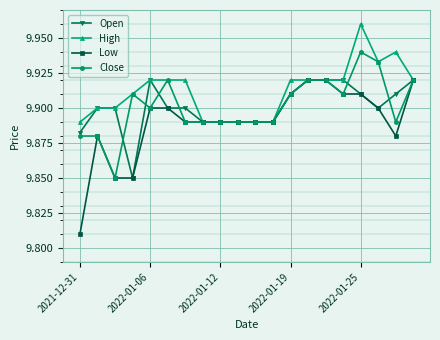

Which series has the largest range (max minus min)?

Low